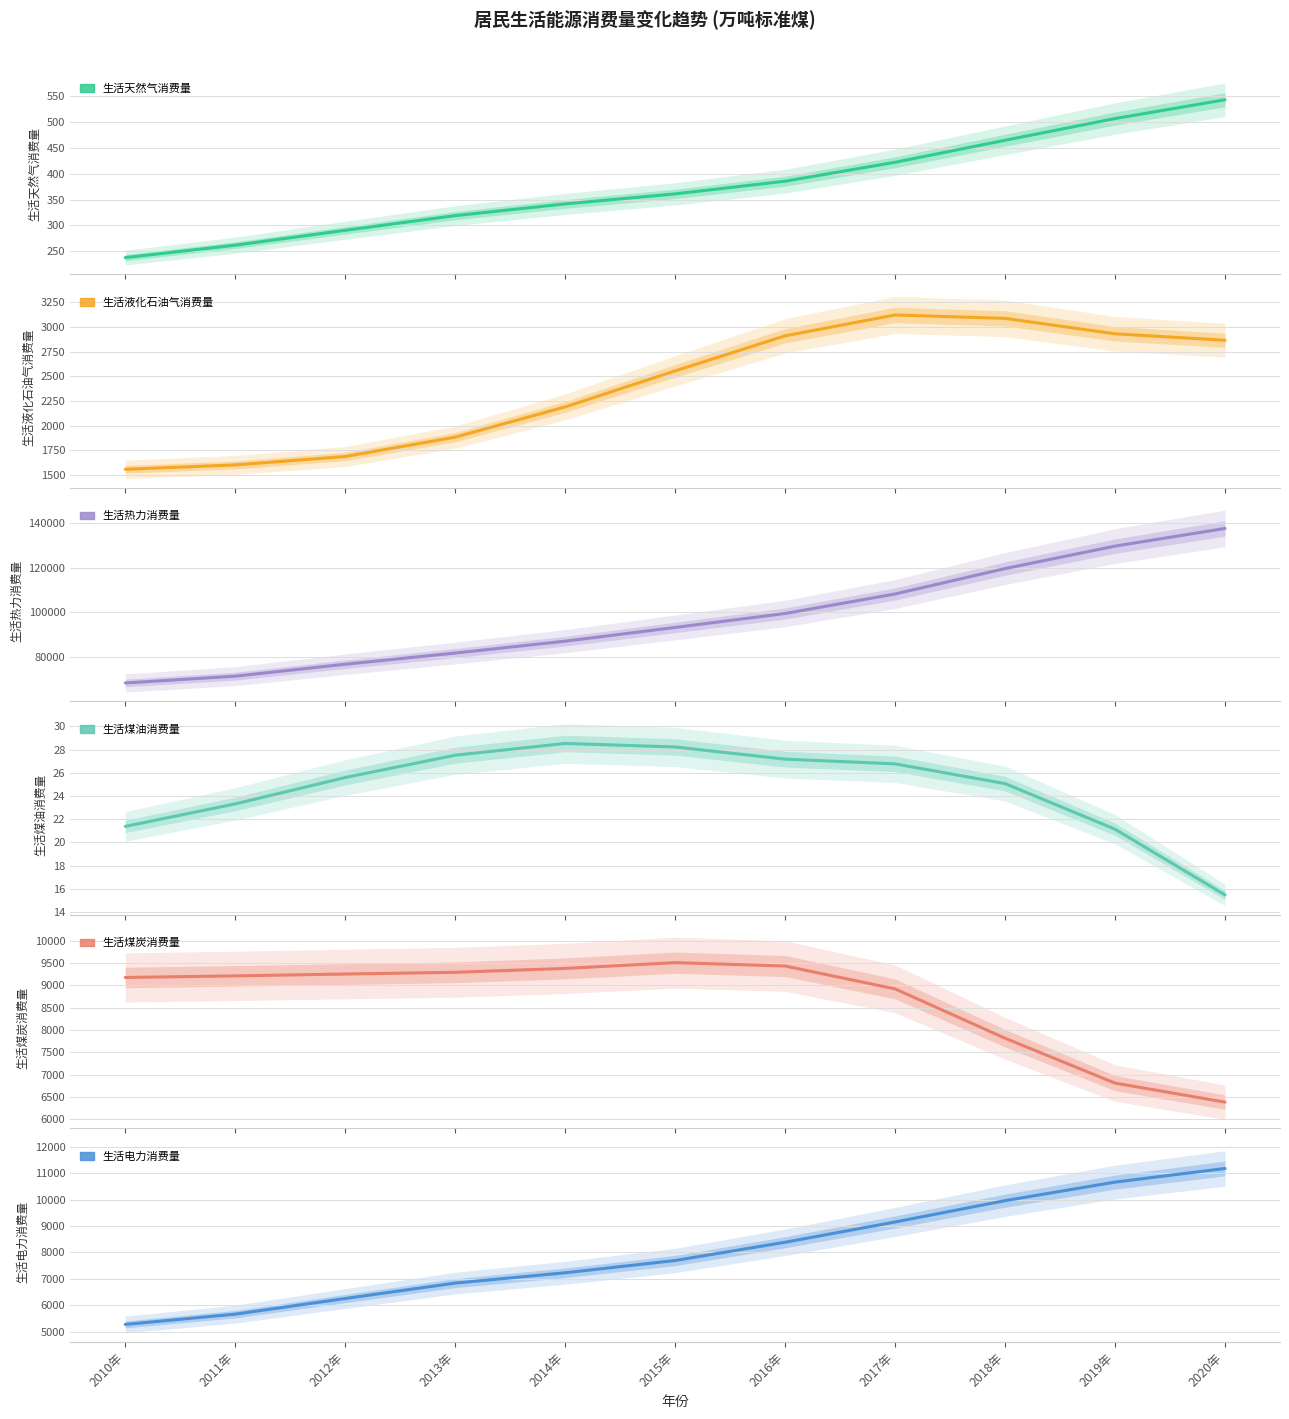

Where does the 生活电力消费量 series first go above 7692?

2015年